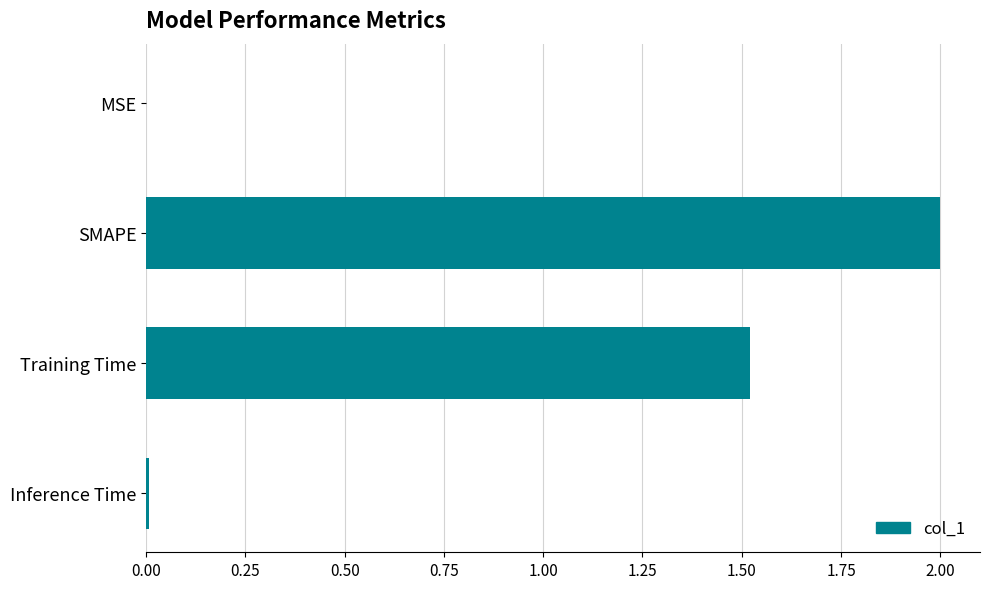

True or false: the data shows 2.4 at Training Time.

False